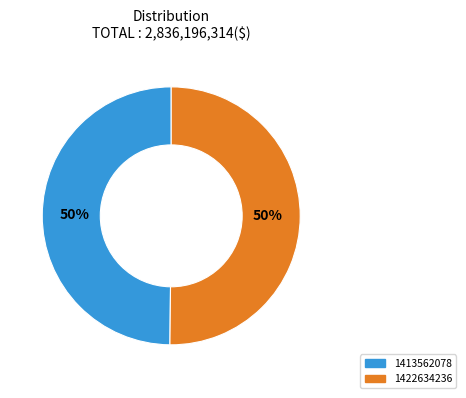

To the nearest percent, what portion does 1422634236 represent?

50%